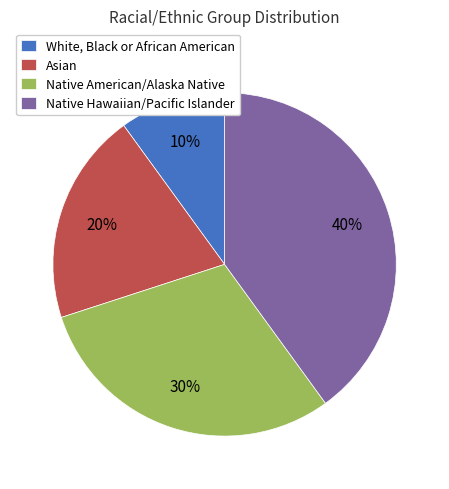

Which category has the biggest portion of the pie?

Native Hawaiian/Pacific Islander